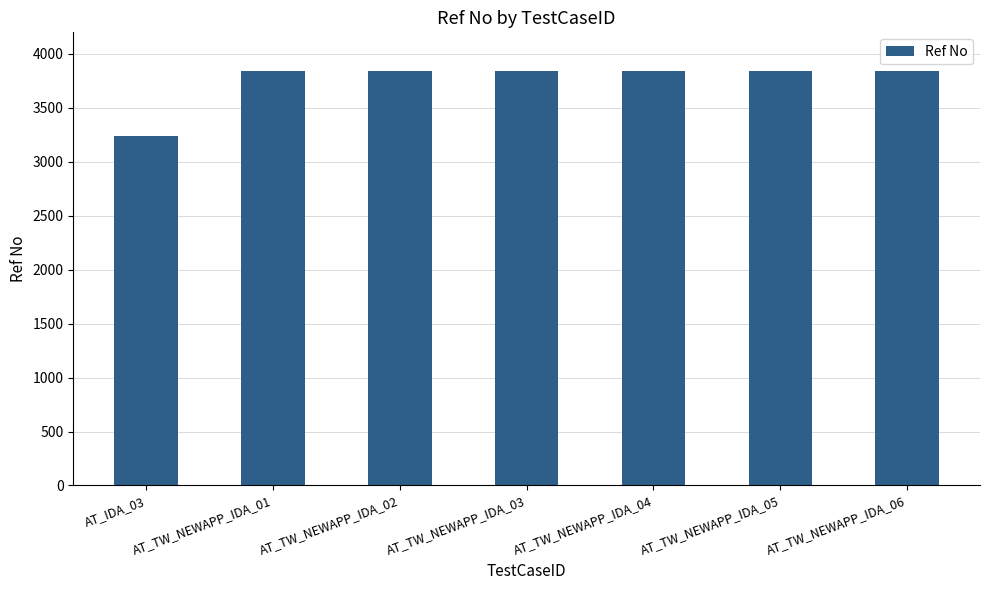

What position from the left is AT_TW_NEWAPP_IDA_03?

4